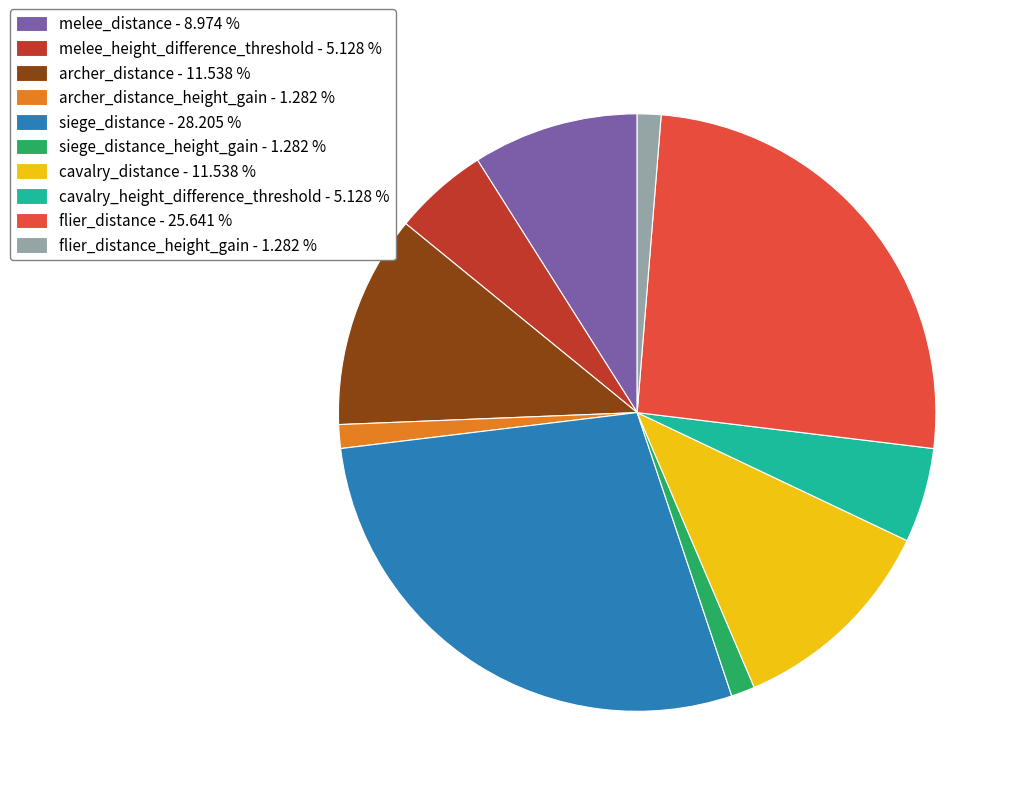

How many slices are in this pie chart?

10